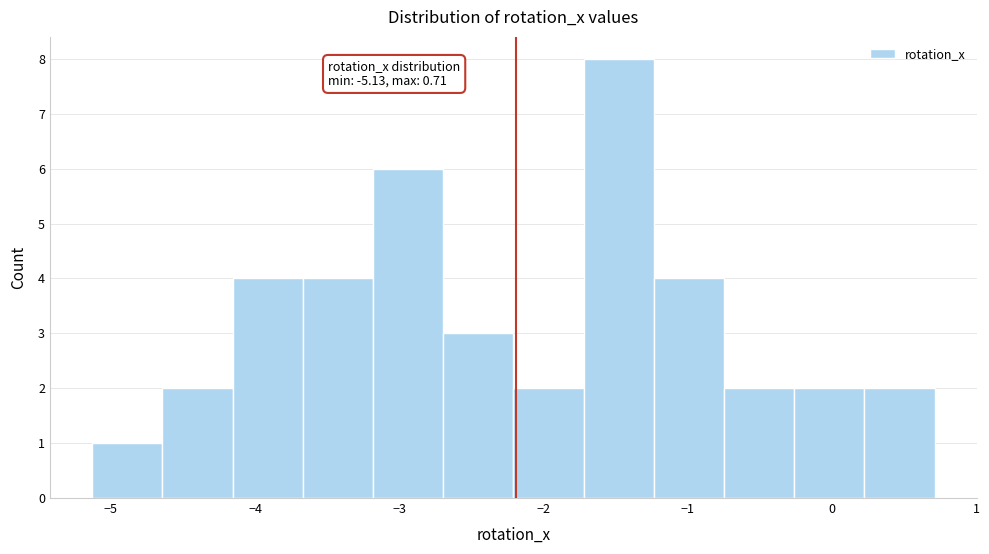

Over which range of the x-axis is the bar tallest?

-1.7 to -1.2